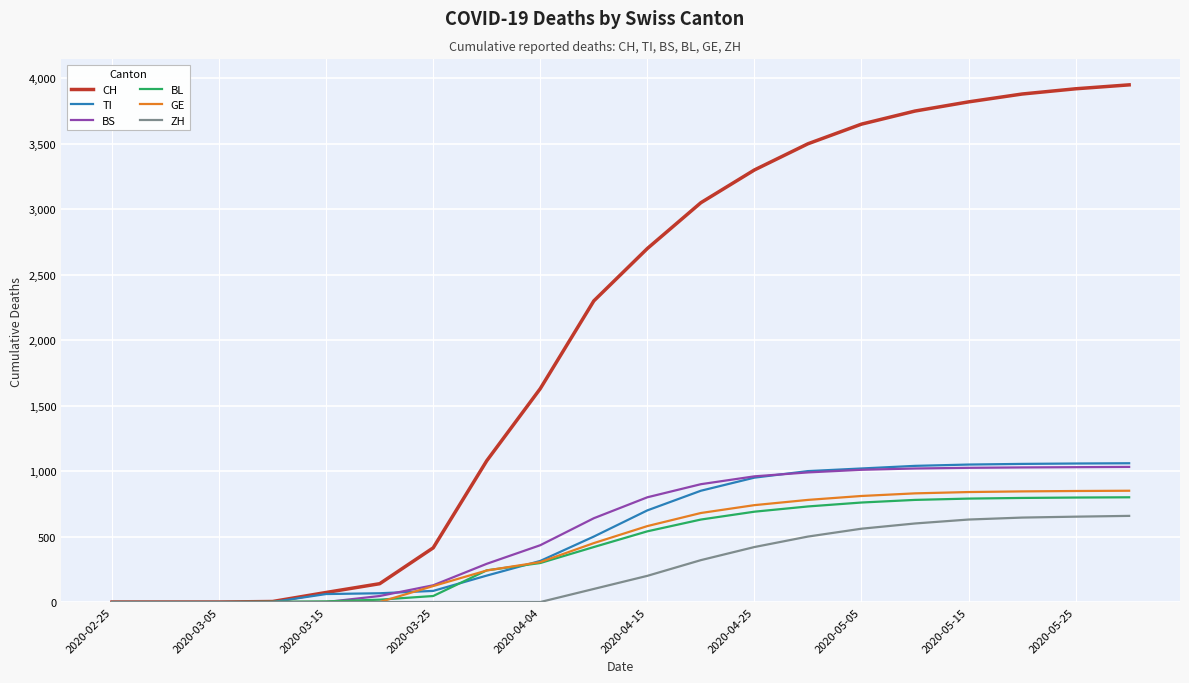

What is the average value of the GE series?

446